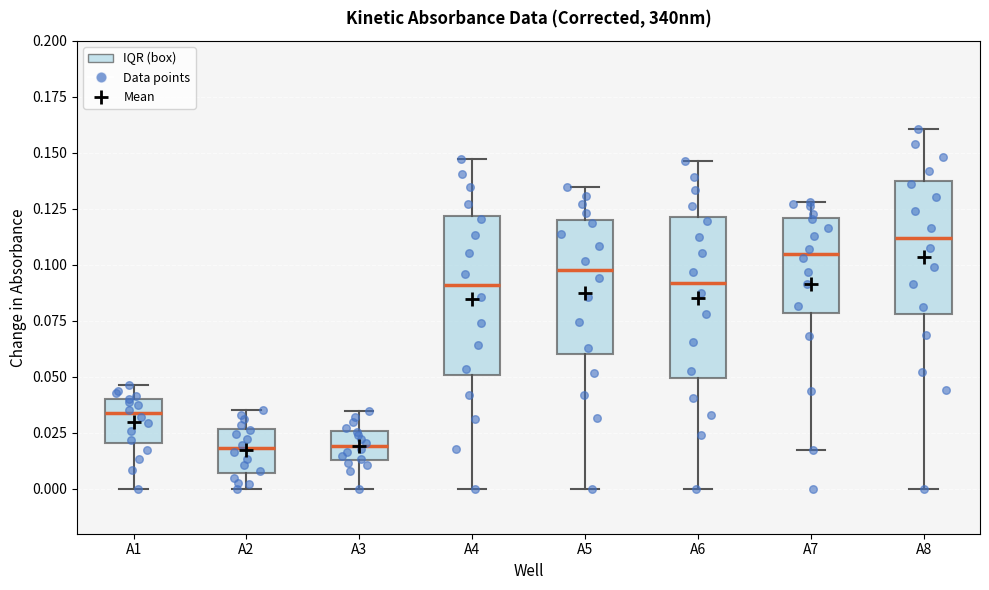

Reading left to right, transcribe this box plot: for each box, give where its median line is, the range the box spans, and where its two whiskers end, as read against the y-axis. The values are not printed on the chart, so give them approximately, as read against the axis.

A1: median 0.035, box 0.020 to 0.040, whiskers 0.000 to 0.045
A2: median 0.020, box 0.005 to 0.025, whiskers 0.000 to 0.035
A3: median 0.020, box 0.015 to 0.025, whiskers 0.000 to 0.035
A4: median 0.090, box 0.050 to 0.120, whiskers 0.000 to 0.145
A5: median 0.100, box 0.060 to 0.120, whiskers 0.000 to 0.135
A6: median 0.090, box 0.050 to 0.120, whiskers 0.000 to 0.145
A7: median 0.105, box 0.080 to 0.120, whiskers 0.020 to 0.130
A8: median 0.110, box 0.080 to 0.135, whiskers 0.000 to 0.160